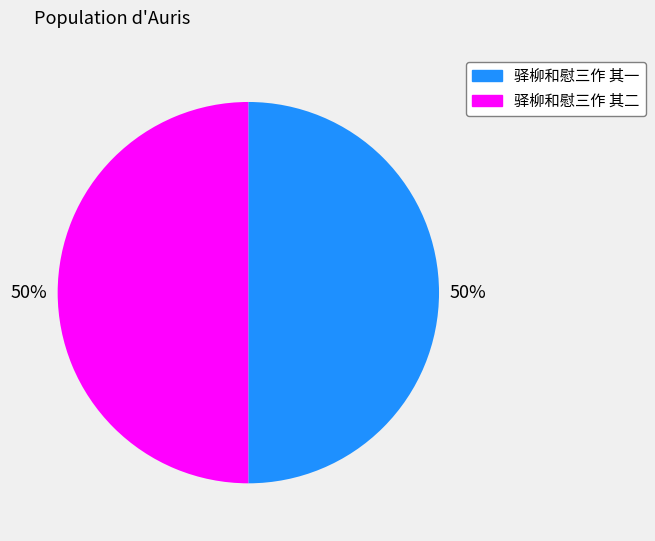

The 驿柳和慰三作 其二 slice represents 50% of the pie. True or false?

True